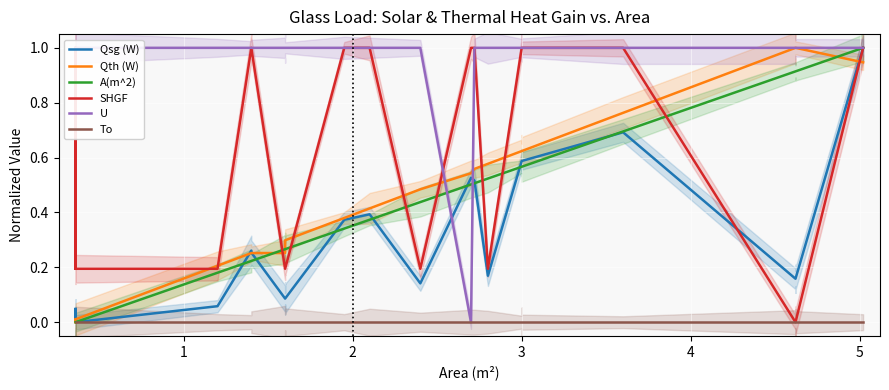

Reading left to right, list all the values displayed in this chart.

Qsg (W): 0.0	0.0	0.0	0.0	0.0	0.0	0.1	0.3	0.3	0.1	0.1	0.1	0.1	0.4	0.4	0.1	0.5	0.5	0.2	0.6	0.6	0.6	0.6	0.7	0.2	0.2	0.2	0.2	1.0
Qth (W): 0.0	0.0	0.0	0.0	0.0	0.0	0.2	0.3	0.3	0.3	0.3	0.3	0.3	0.4	0.4	0.5	0.5	0.6	0.6	0.6	0.6	0.6	0.6	0.8	1.0	1.0	1.0	1.0	0.9
A(m^2): 0.0	0.0	0.0	0.0	0.0	0.0	0.2	0.2	0.2	0.3	0.3	0.3	0.3	0.3	0.4	0.4	0.5	0.5	0.5	0.6	0.6	0.6	0.6	0.7	0.9	0.9	0.9	0.9	1.0
SHGF: 1.0	0.2	0.2	0.2	1.0	0.2	0.2	1.0	1.0	0.2	0.2	0.2	0.2	1.0	1.0	0.2	1.0	1.0	0.2	1.0	1.0	1.0	1.0	1.0	0.0	0.0	0.0	0.0	1.0
U: 1.0	1.0	1.0	1.0	1.0	1.0	1.0	1.0	1.0	1.0	1.0	1.0	1.0	1.0	1.0	1.0	0.0	1.0	1.0	1.0	1.0	1.0	1.0	1.0	1.0	1.0	1.0	1.0	1.0
To: 0.0	0.0	0.0	0.0	0.0	0.0	0.0	0.0	0.0	0.0	0.0	0.0	0.0	0.0	0.0	0.0	0.0	0.0	0.0	0.0	0.0	0.0	0.0	0.0	0.0	0.0	0.0	0.0	0.0